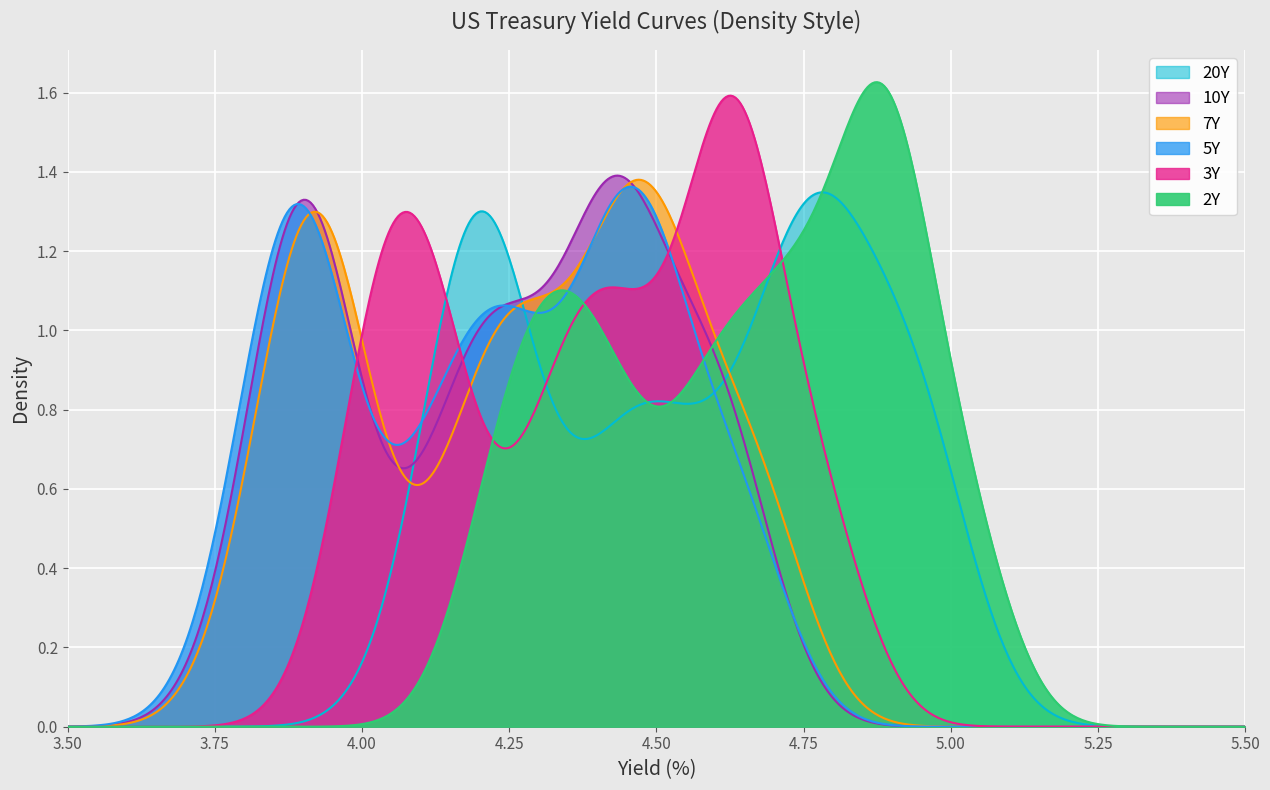

What is the value of the 10Y point at the 28th from the left?

4.0